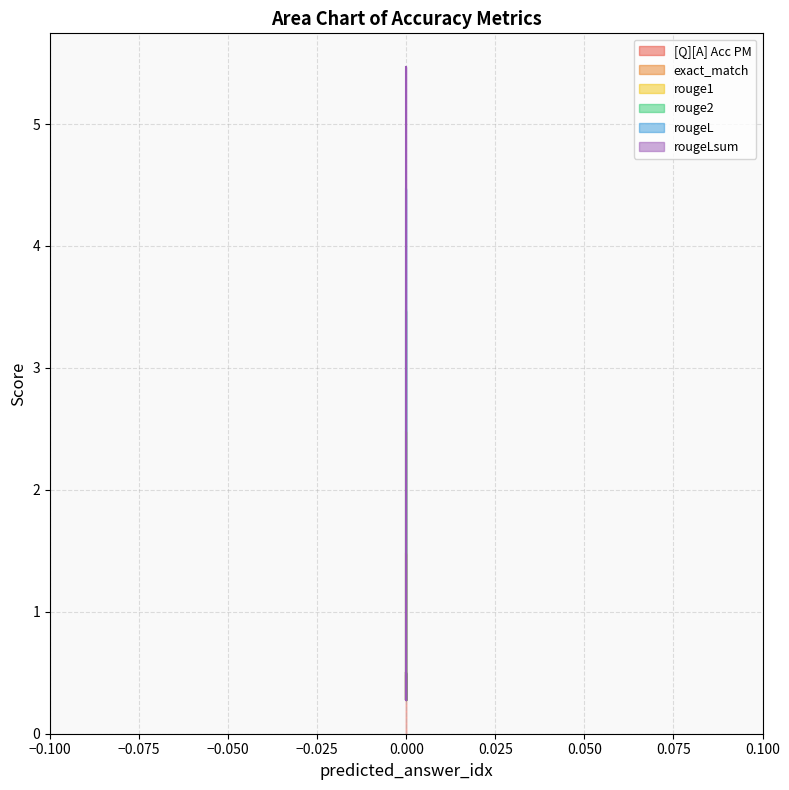

Reading left to right, extract all data points from this chart.

[Q][A] Acc PM: 0=0.5	0=0.3	0=0.5
exact_match: 0=5.5	0=0.3	0=0.5
rouge1: 0=4.5	0=0.3	0=0.5
rouge2: 0=3.5	0=0.3	0=0.5
rougeL: 0=2.5	0=0.3	0=0.5
rougeLsum: 0=1.5	0=0.3	0=0.5